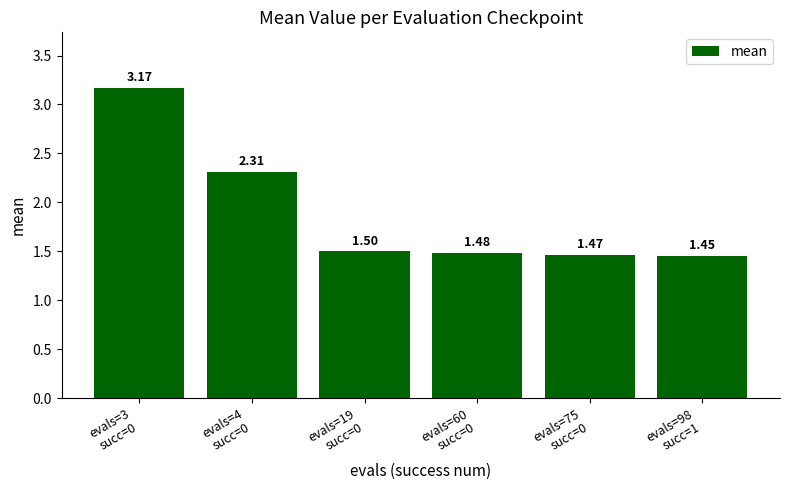

What value does the data have at evals=75
succ=0?

1.5